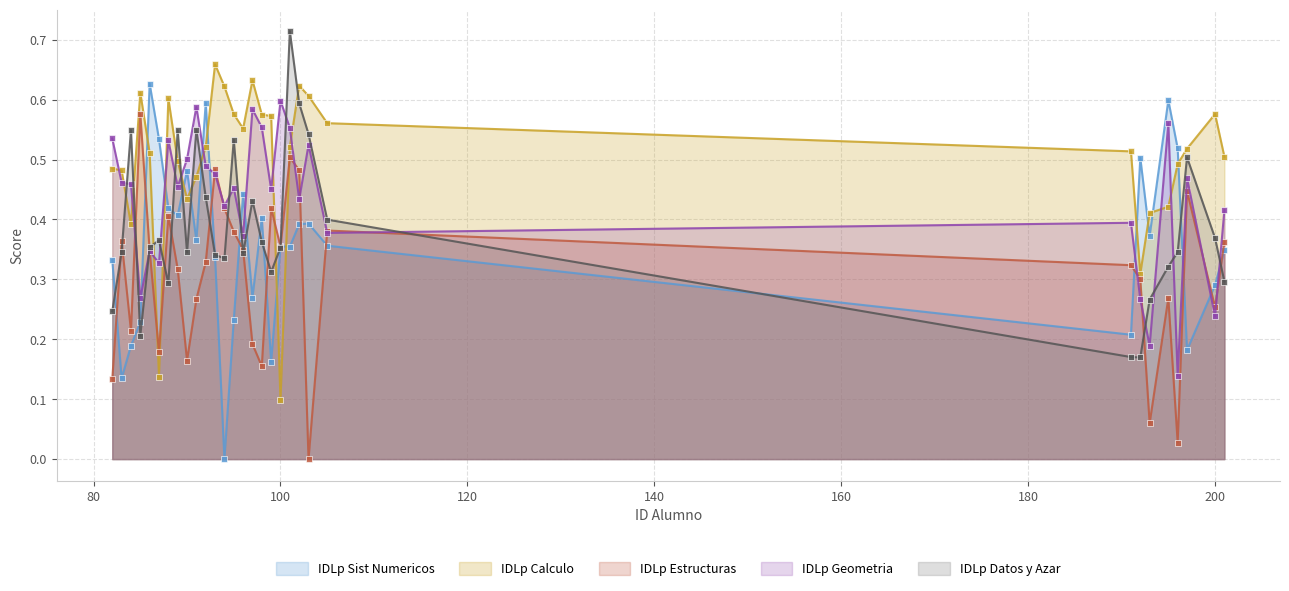

Reading left to right, extract all data points from this chart.

IDLp Sist Numericos: 82=0.3	83=0.1	84=0.2	85=0.2	86=0.6	87=0.5	88=0.4	89=0.4	90=0.5	91=0.4	92=0.6	93=0.3	94=0.0	95=0.2	96=0.4	97=0.3	98=0.4	99=0.2	100=0.4	101=0.4	102=0.4	103=0.4	105=0.4	191=0.2	192=0.5	193=0.4	195=0.6	196=0.5	197=0.2	200=0.3	201=0.3
IDLp Calculo: 82=0.5	83=0.5	84=0.4	85=0.6	86=0.5	87=0.1	88=0.6	89=0.5	90=0.4	91=0.5	92=0.5	93=0.7	94=0.6	95=0.6	96=0.6	97=0.6	98=0.6	99=0.6	100=0.1	101=0.5	102=0.6	103=0.6	105=0.6	191=0.5	192=0.3	193=0.4	195=0.4	196=0.5	197=0.5	200=0.6	201=0.5
IDLp Estructuras: 82=0.1	83=0.4	84=0.2	85=0.6	86=0.3	87=0.2	88=0.4	89=0.3	90=0.2	91=0.3	92=0.3	93=0.5	94=0.4	95=0.4	96=0.3	97=0.2	98=0.2	99=0.4	100=0.4	101=0.5	102=0.5	103=0.0	105=0.4	191=0.3	192=0.3	193=0.1	195=0.3	196=0.0	197=0.4	200=0.3	201=0.4
IDLp Geometria: 82=0.5	83=0.5	84=0.5	85=0.3	86=0.3	87=0.3	88=0.5	89=0.5	90=0.5	91=0.6	92=0.5	93=0.5	94=0.4	95=0.5	96=0.4	97=0.6	98=0.6	99=0.5	100=0.6	101=0.6	102=0.4	103=0.5	105=0.4	191=0.4	192=0.3	193=0.2	195=0.6	196=0.1	197=0.5	200=0.2	201=0.4
IDLp Datos y Azar: 82=0.2	83=0.3	84=0.5	85=0.2	86=0.4	87=0.4	88=0.3	89=0.5	90=0.3	91=0.5	92=0.4	93=0.3	94=0.3	95=0.5	96=0.3	97=0.4	98=0.4	99=0.3	100=0.4	101=0.7	102=0.6	103=0.5	105=0.4	191=0.2	192=0.2	193=0.3	195=0.3	196=0.3	197=0.5	200=0.4	201=0.3